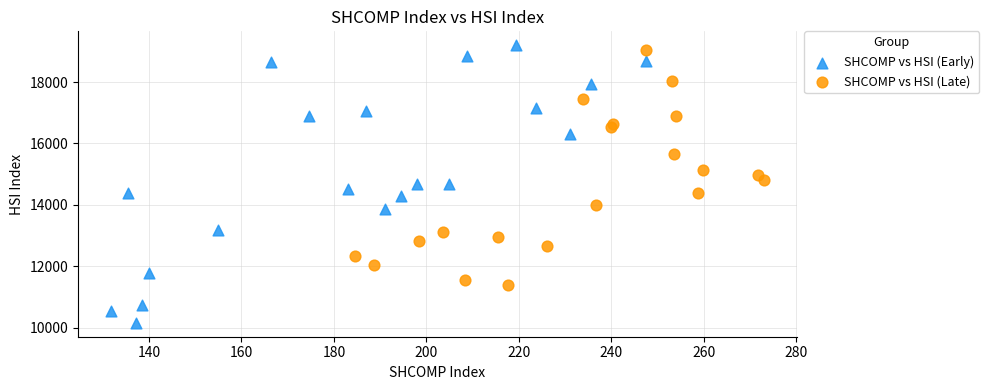

Which series has the largest Y range (max minus min)?

SHCOMP vs HSI (Early)